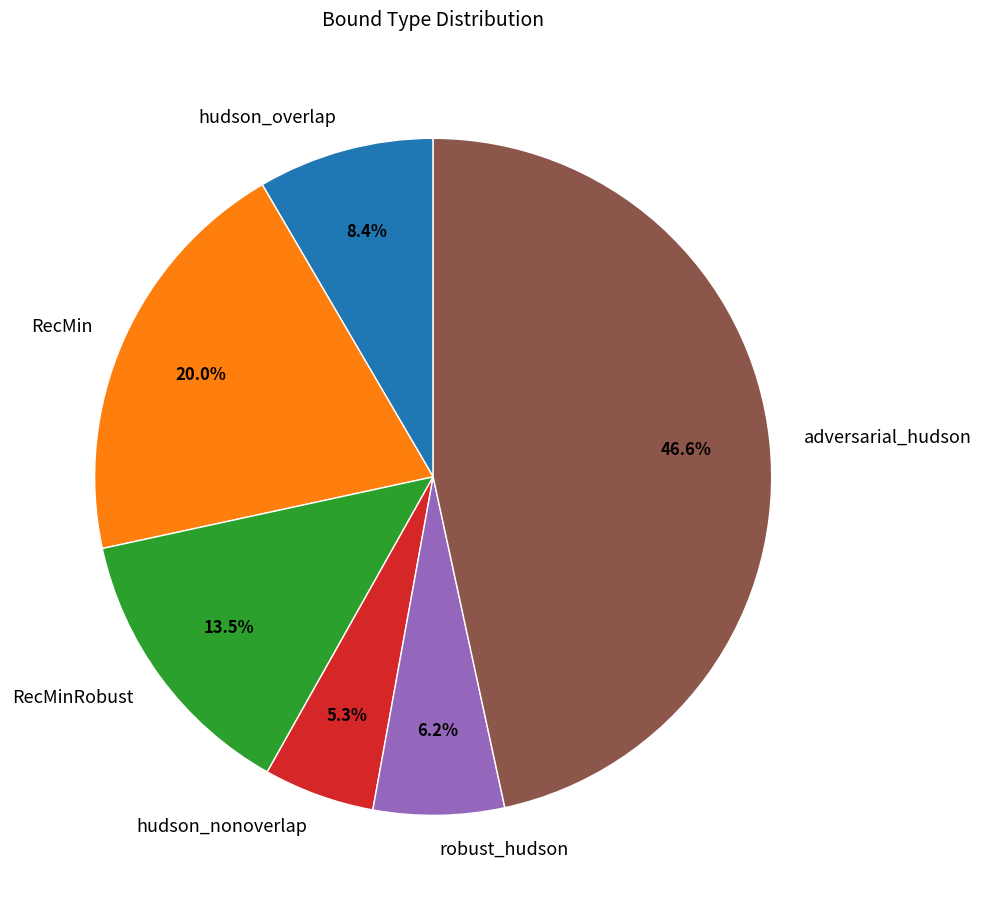

To the nearest percent, what percentage of the pie is hudson_nonoverlap?

5%